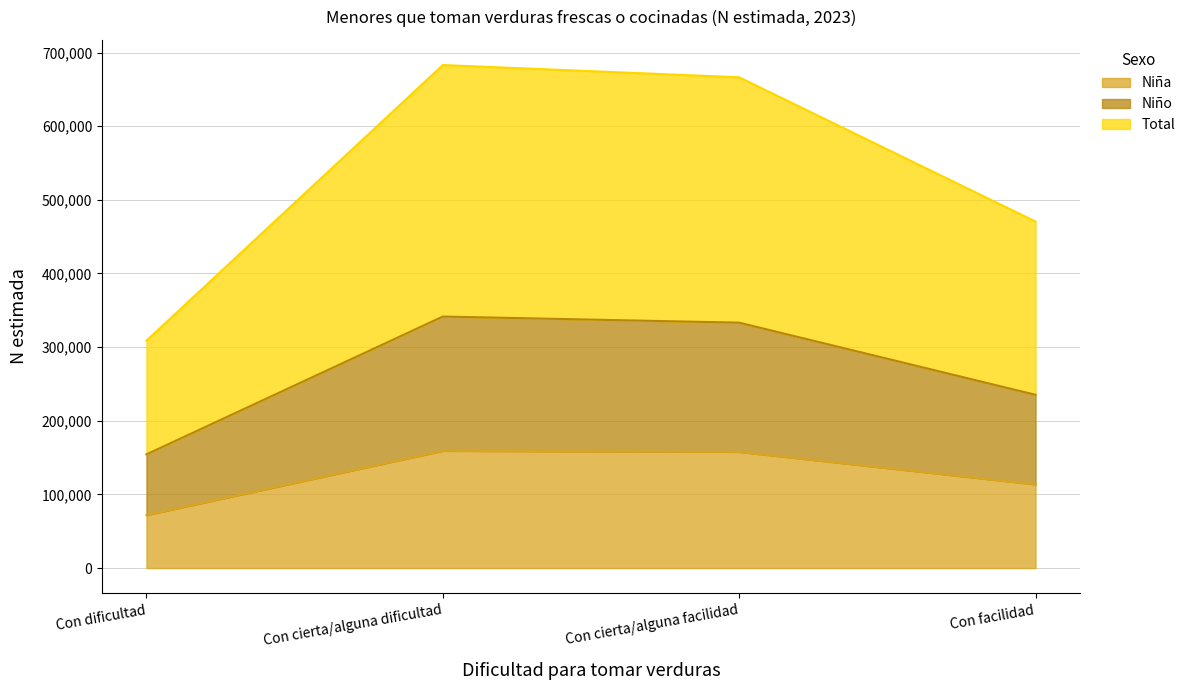

The Niña series shows 71893 at Con dificultad. True or false?

True